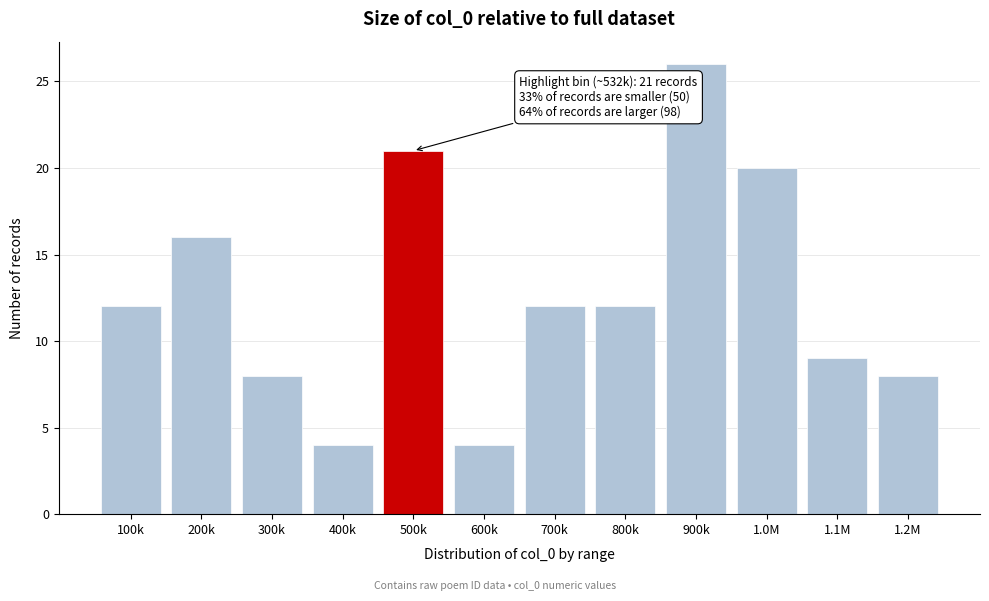

Reading left to right, transcribe all the data shown in this chart.

100k=12	200k=16	300k=8	400k=4	500k=21	600k=4	700k=12	800k=12	900k=26	1.0M=20	1.1M=9	1.2M=8